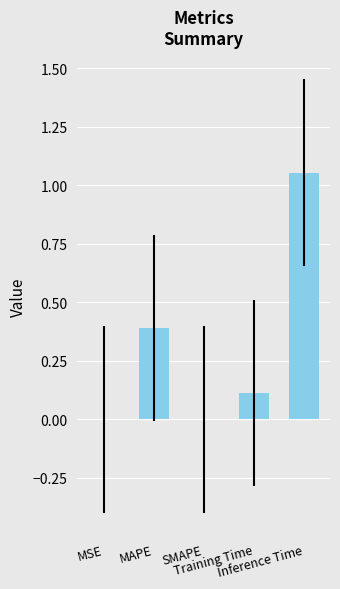

The value at MAPE is 0.2. True or false?

False